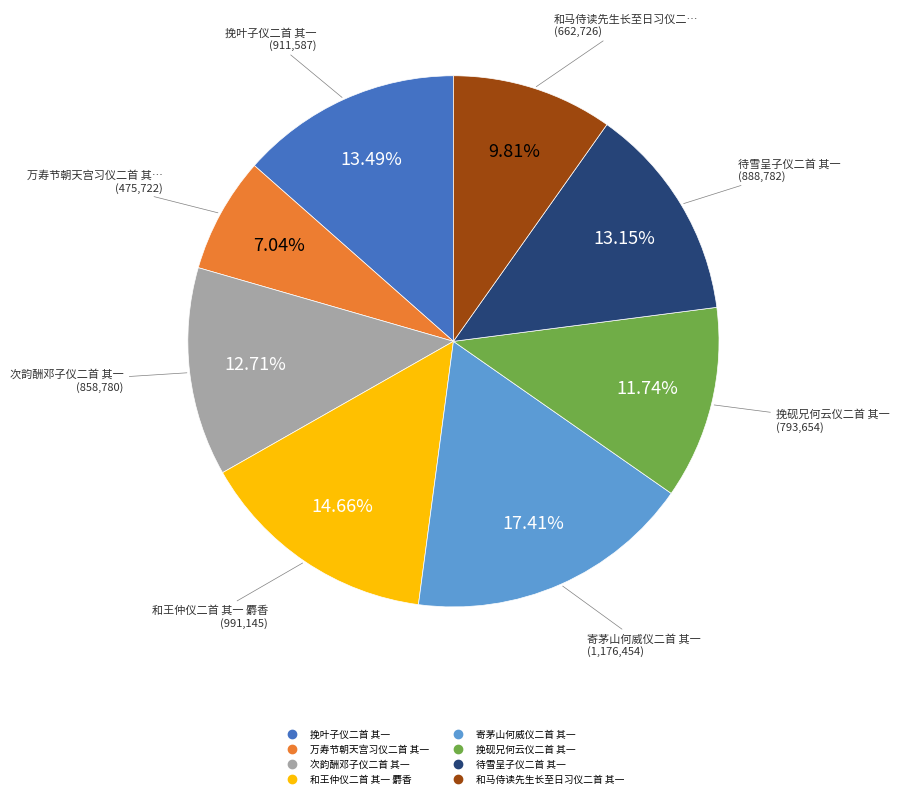

What is the total percentage of 和王仲仪二首 其一 麝香 and 和马侍读先生长至日习仪二首 其一?

24.5%